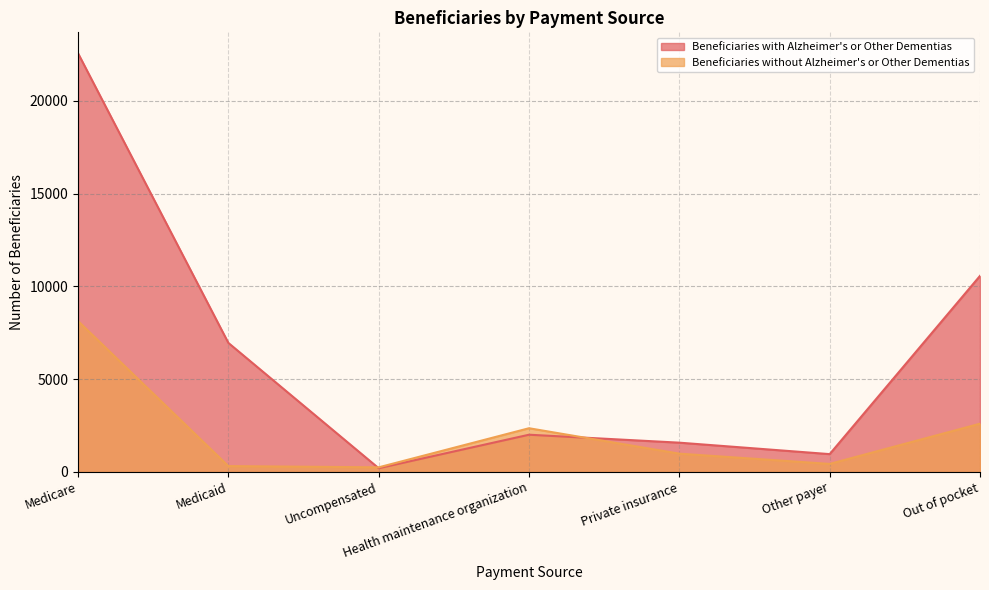

Does the chart have visible grid lines?

Yes